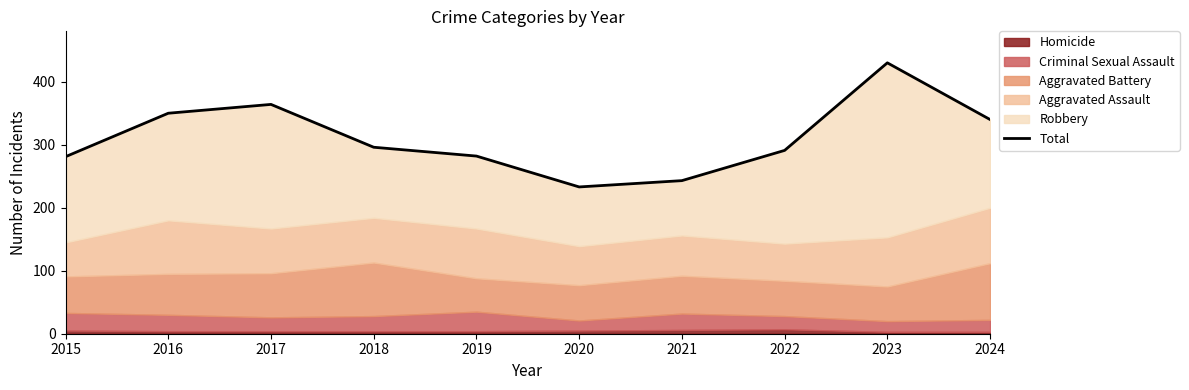

The value at 2021 is 385. True or false?

False